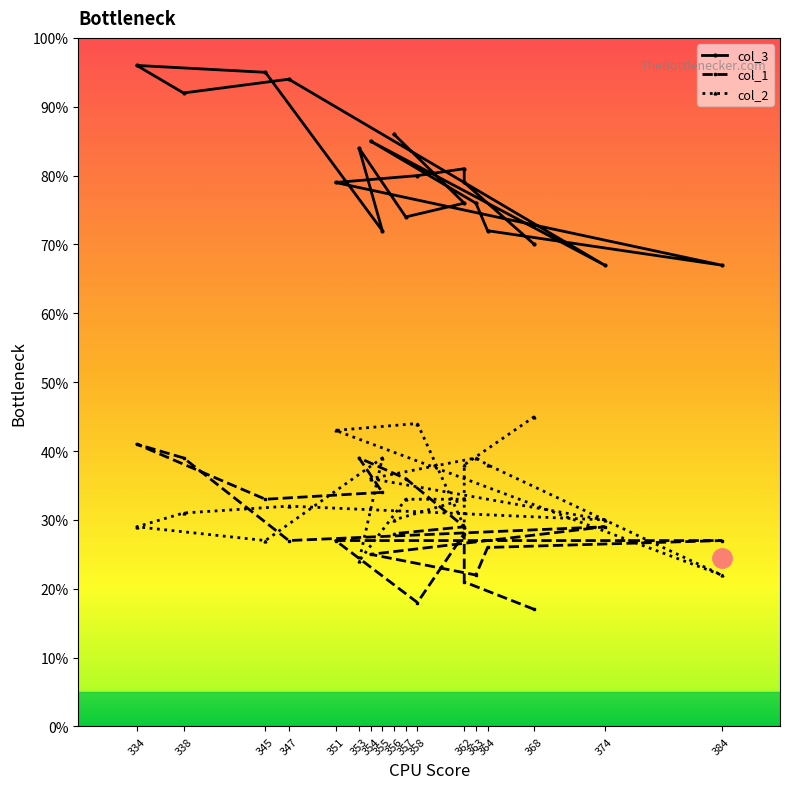

The value of col_1 at 353 is 63. True or false?

False